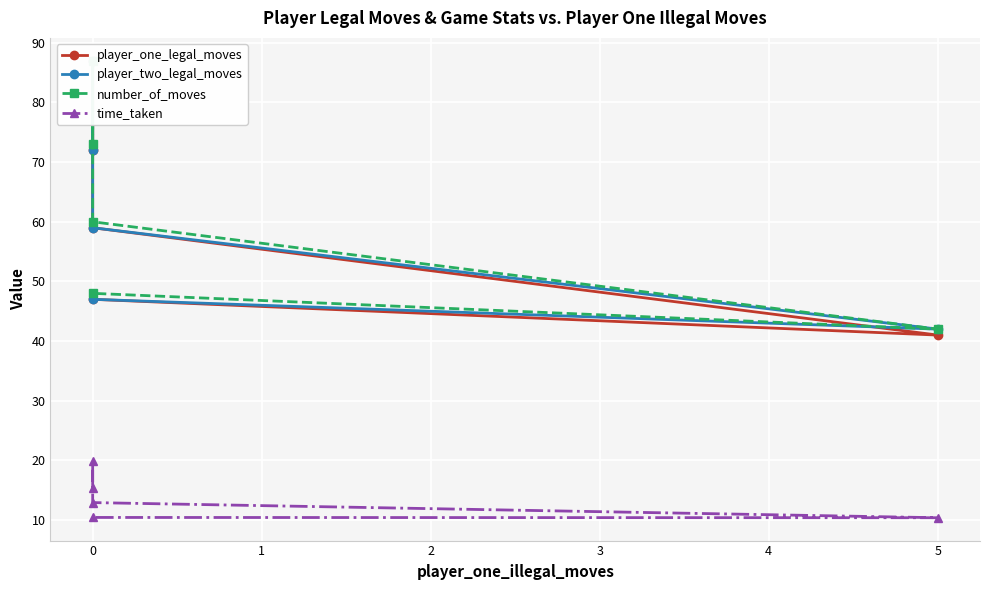

What is the smallest value displayed?

10.4